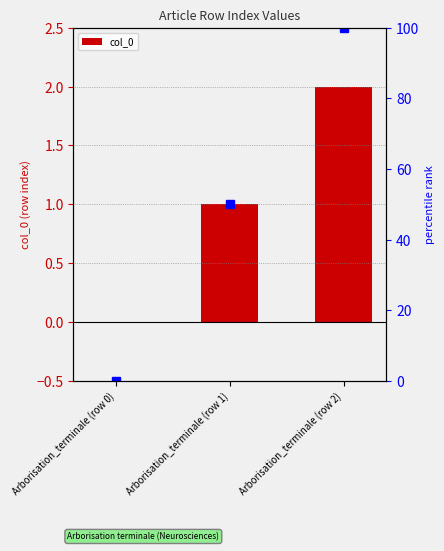

What is the change in value from Arborisation_terminale (row 0) to Arborisation_terminale (row 2)?

+2